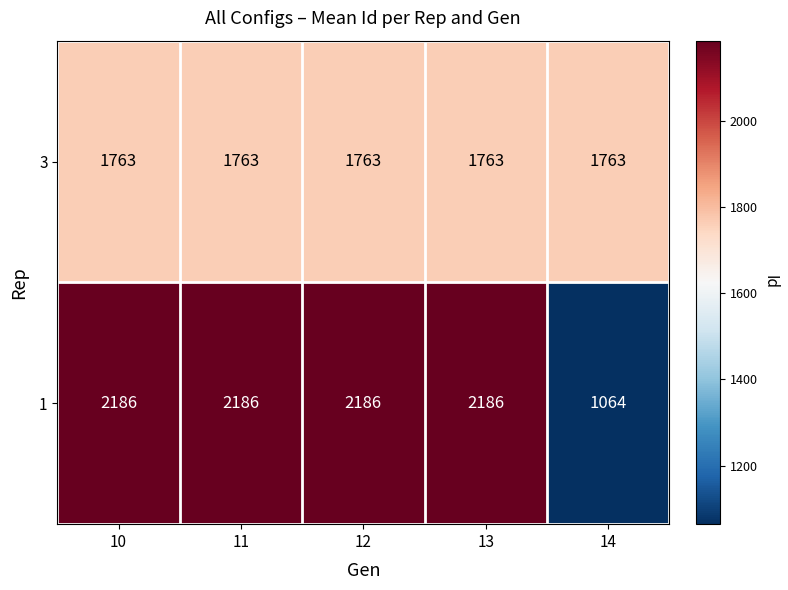

Rank the series at 11 from lowest to highest value.

3, 1